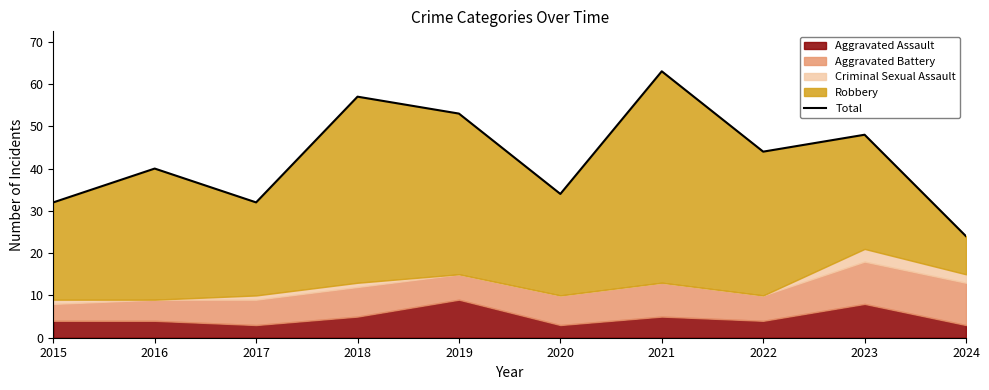

Between 2021 and 2020, which is larger?

2021